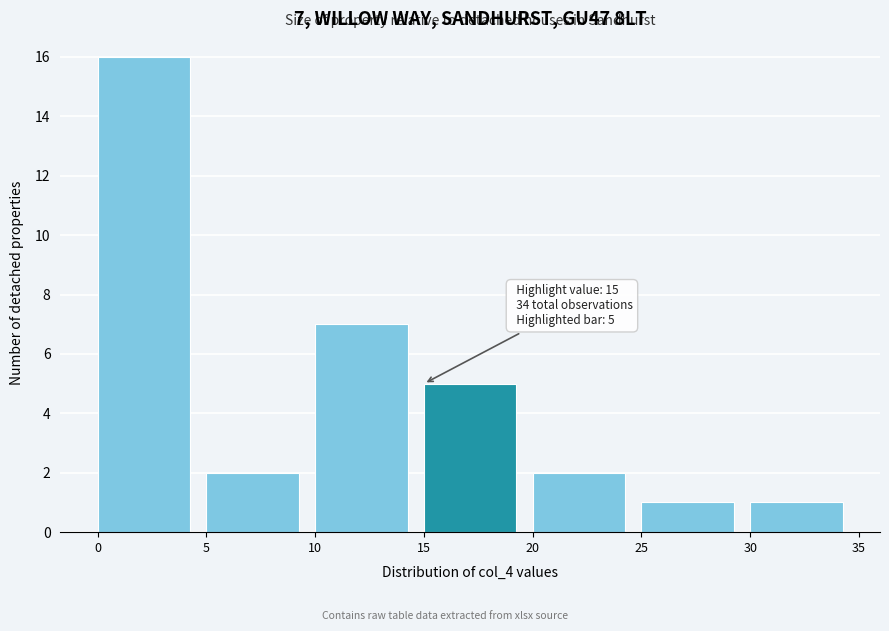

Which range on the x-axis has the tallest bar?

0 to 5